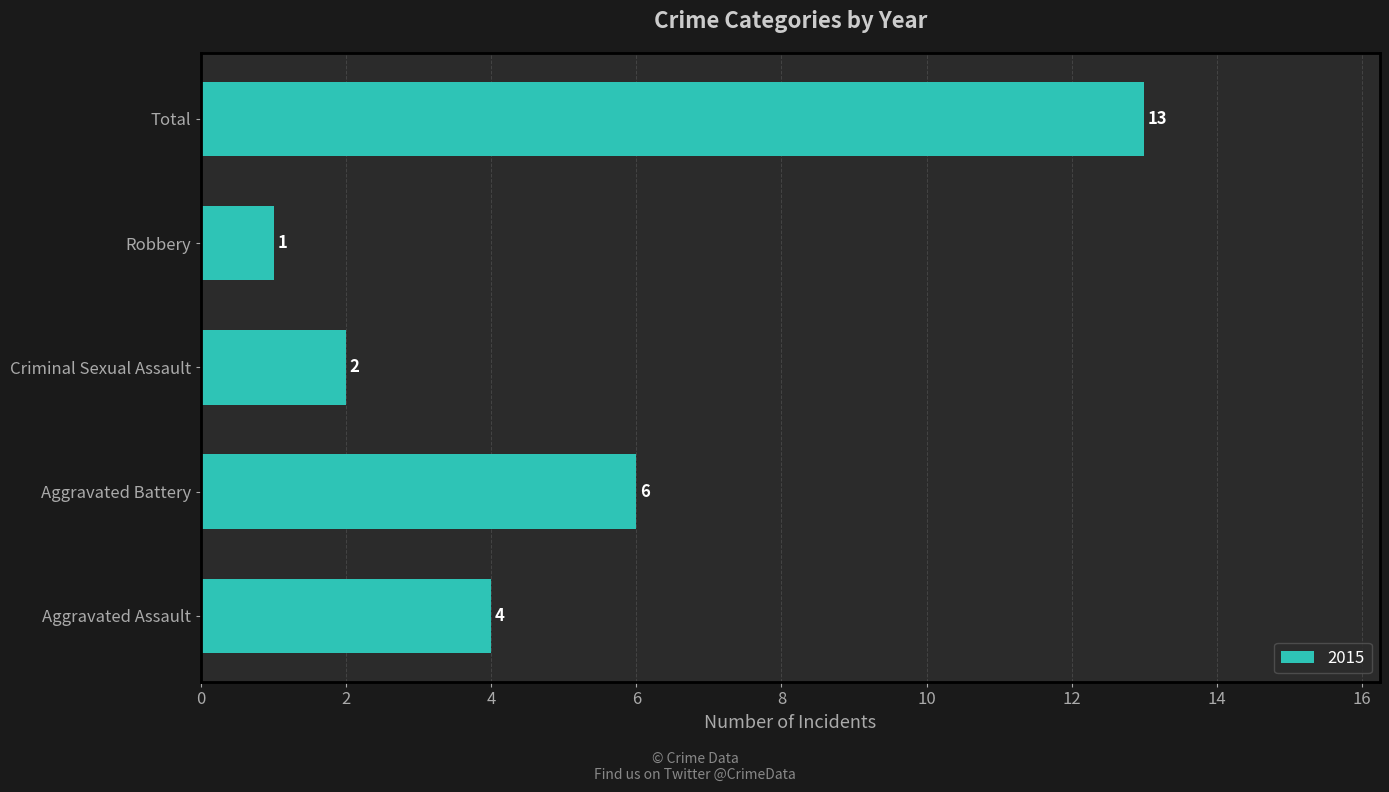

Reading bottom to top, transcribe all the data shown in this chart.

Aggravated Assault=4	Aggravated Battery=6	Criminal Sexual Assault=2	Robbery=1	Total=13